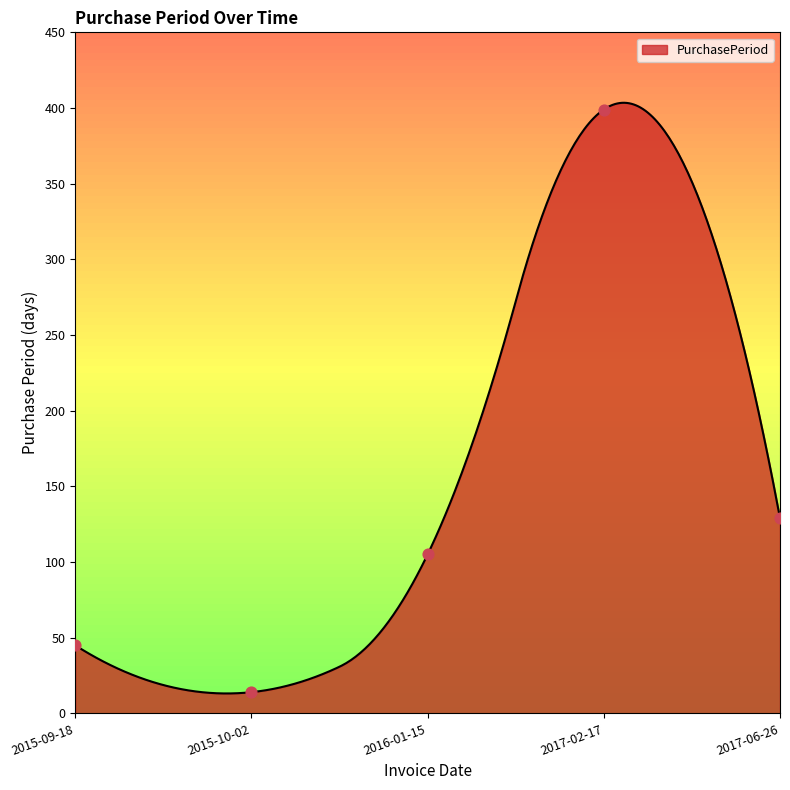

What is the change in value from 2016-01-15 to 2017-02-17?

+294